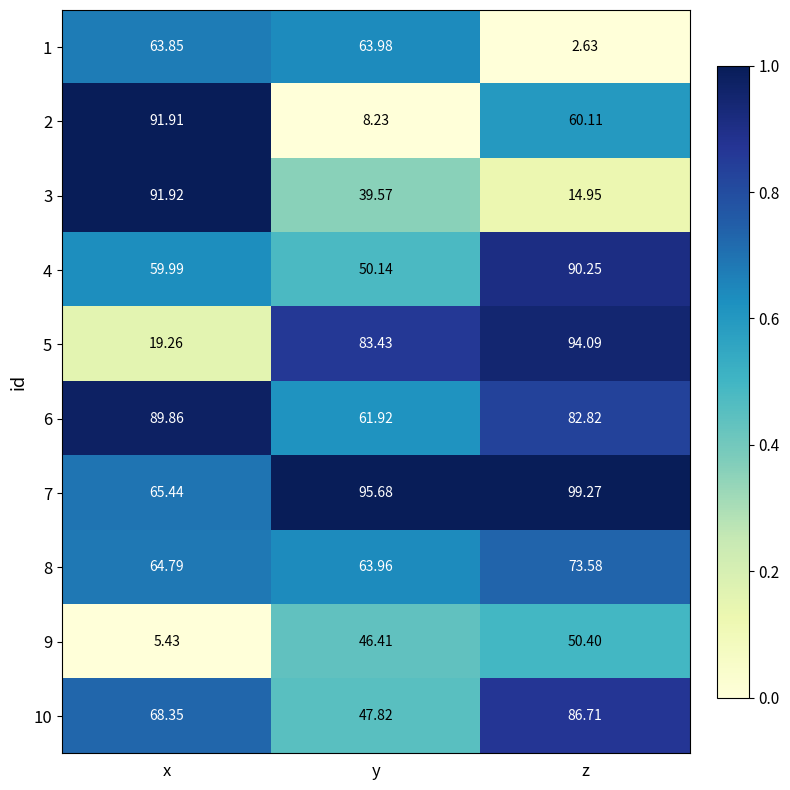

Where does the 9 series first go above 46?

y